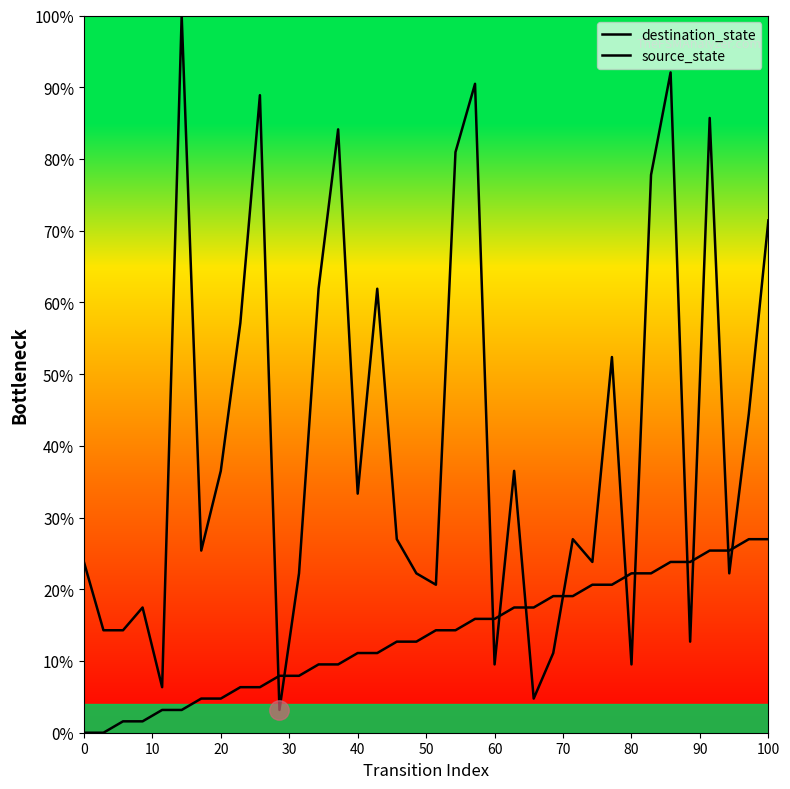

In destination_state, how many points are lower than both neighbors (excluding endpoints)?

11